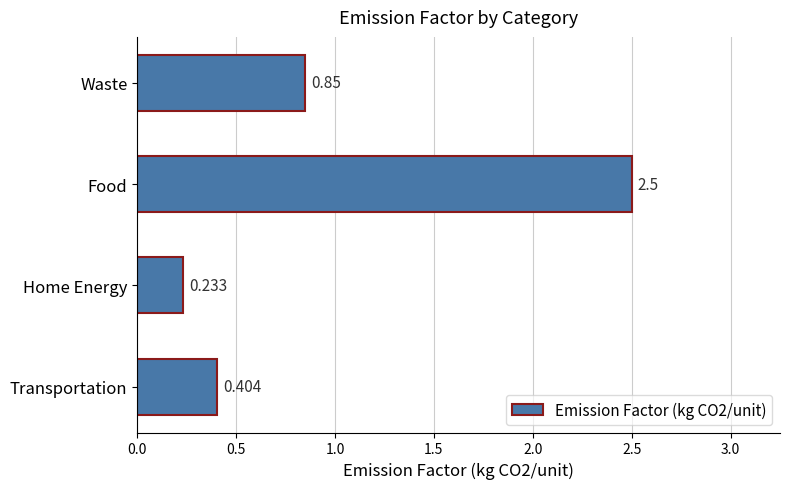

Rank the categories by value from highest to lowest.

Food, Waste, Transportation, Home Energy